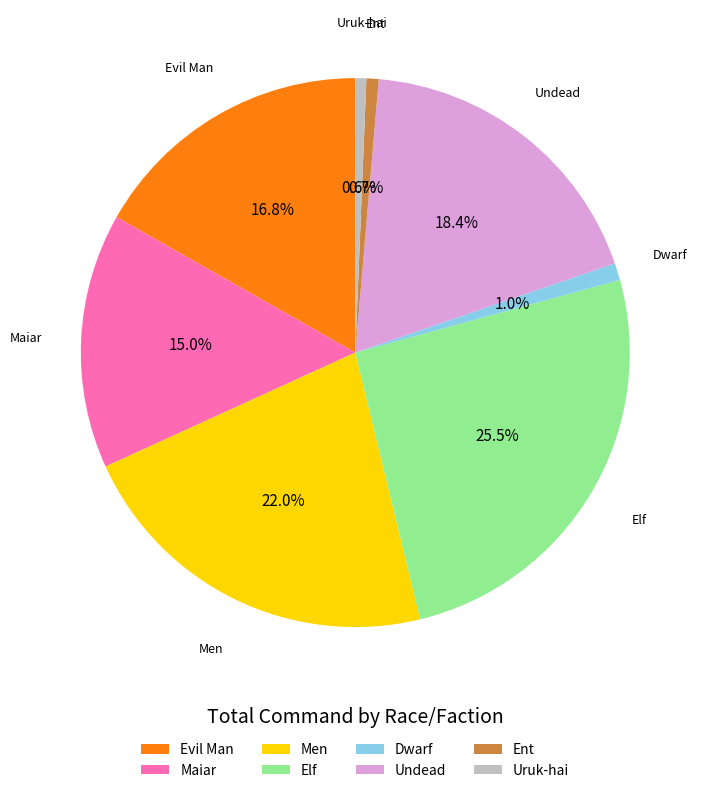

To the nearest percent, what percentage of the pie is Men?

22%